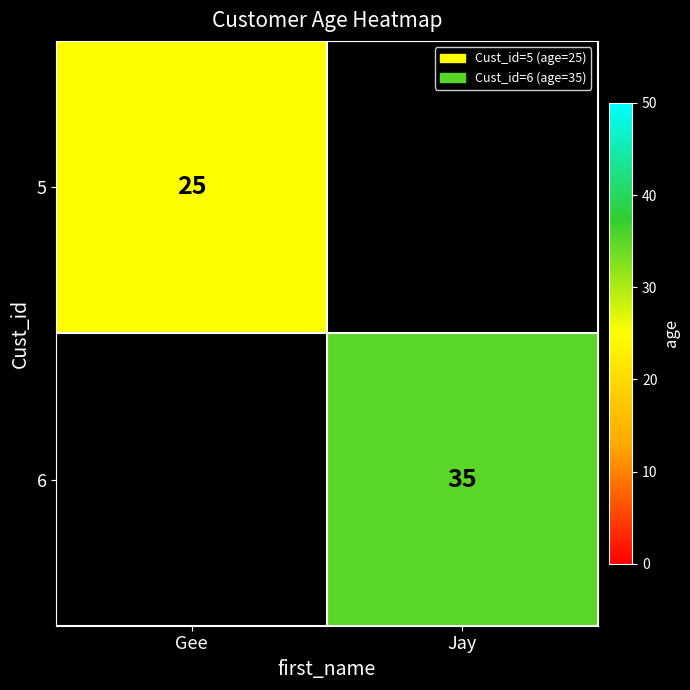

Which label corresponds to the largest value in the chart?

Jay